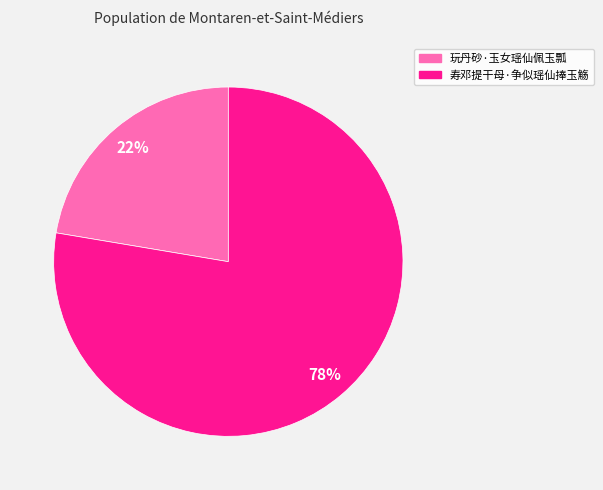

To the nearest percent, what is the combined percentage of 寿邓提干母·争似瑶仙捧玉觞 and 玩丹砂·玉女瑶仙佩玉瓢?

100%